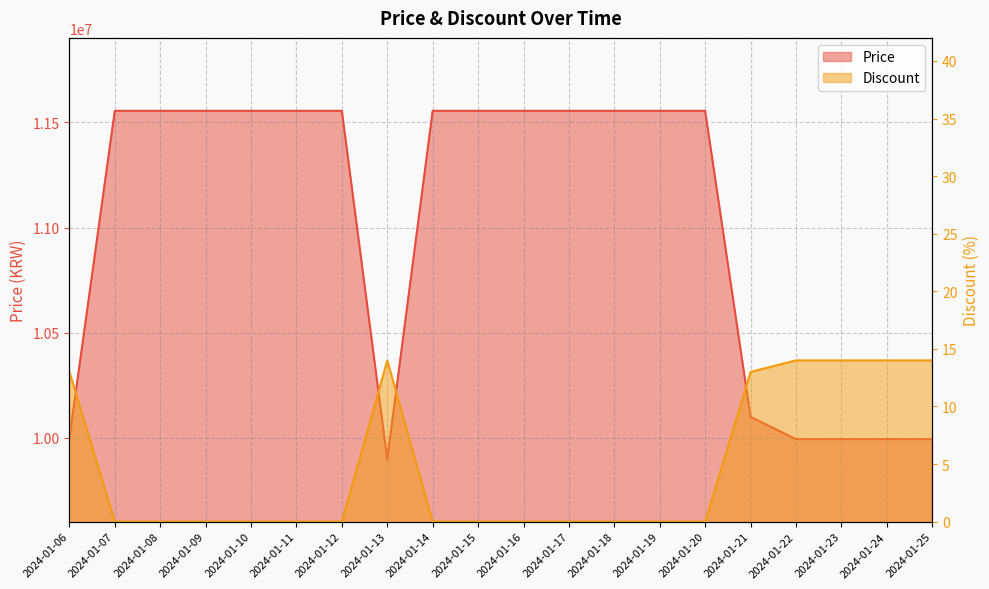

True or false: Price and Discount cross at least once.

False